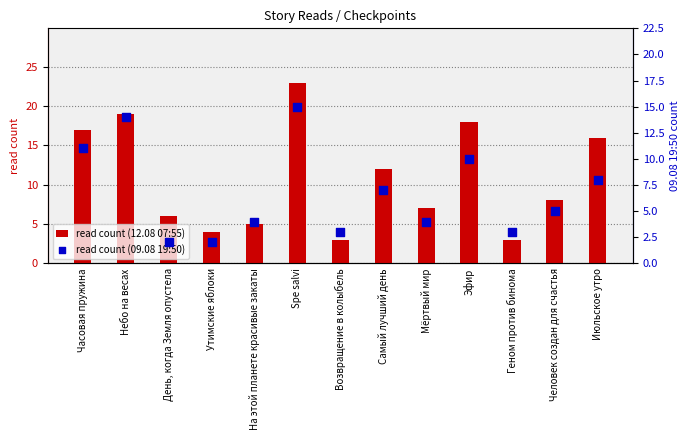

Is the value of 12.08 07:55 count at Эфир greater than the value of 09.08 19:50 count at Эфир?

Yes